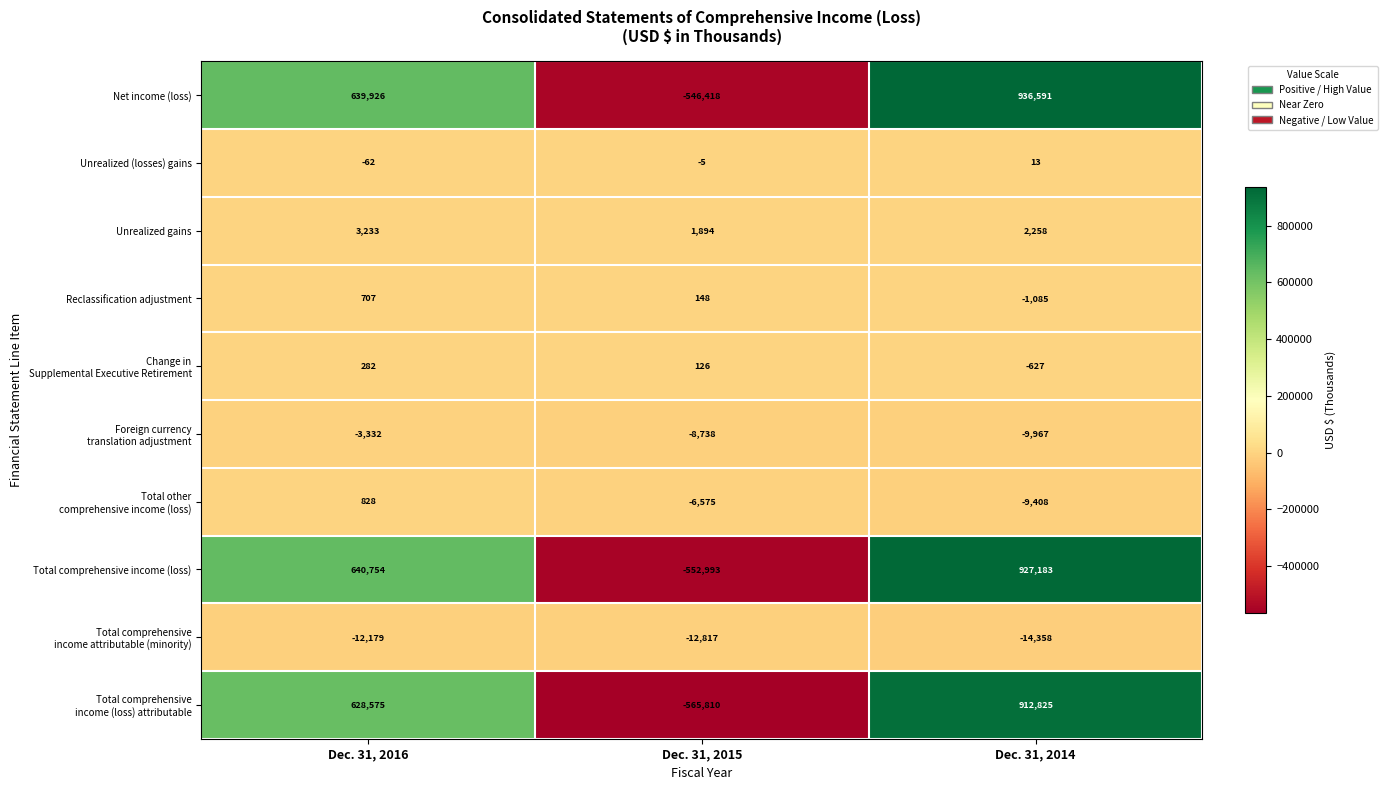

Is it true that Total comprehensive income (loss) equals -552993 at Dec. 31, 2015?

True